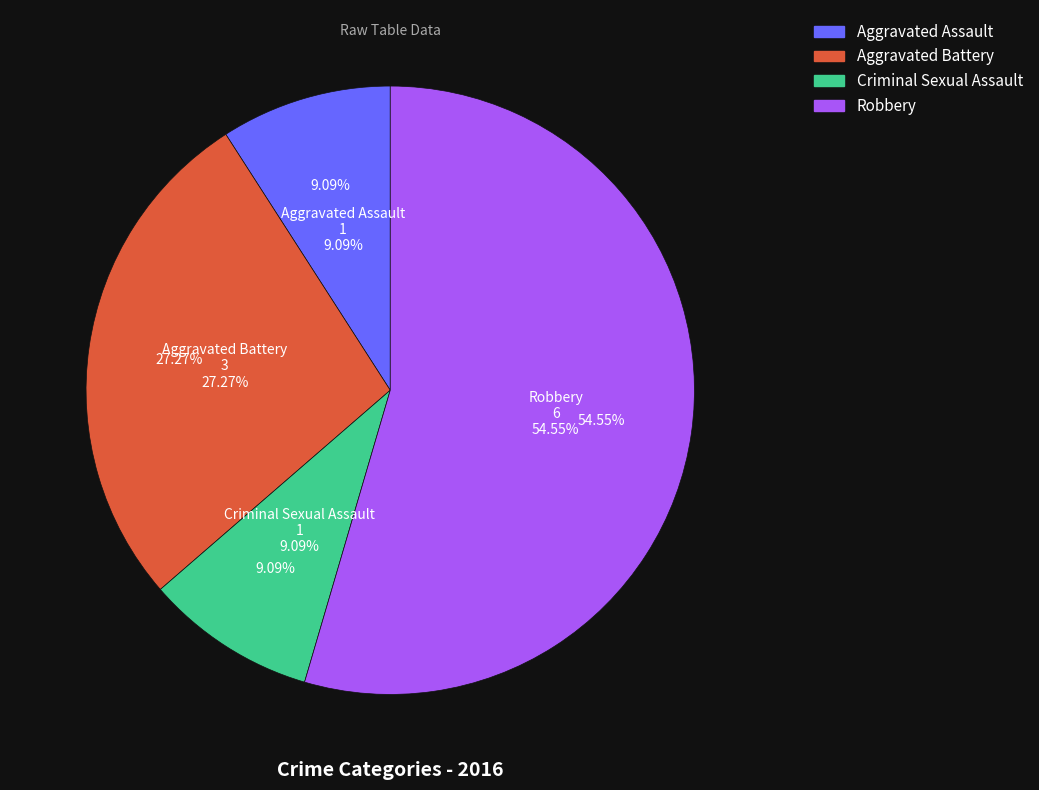

What is the smallest slice in the pie chart?

Aggravated Assault